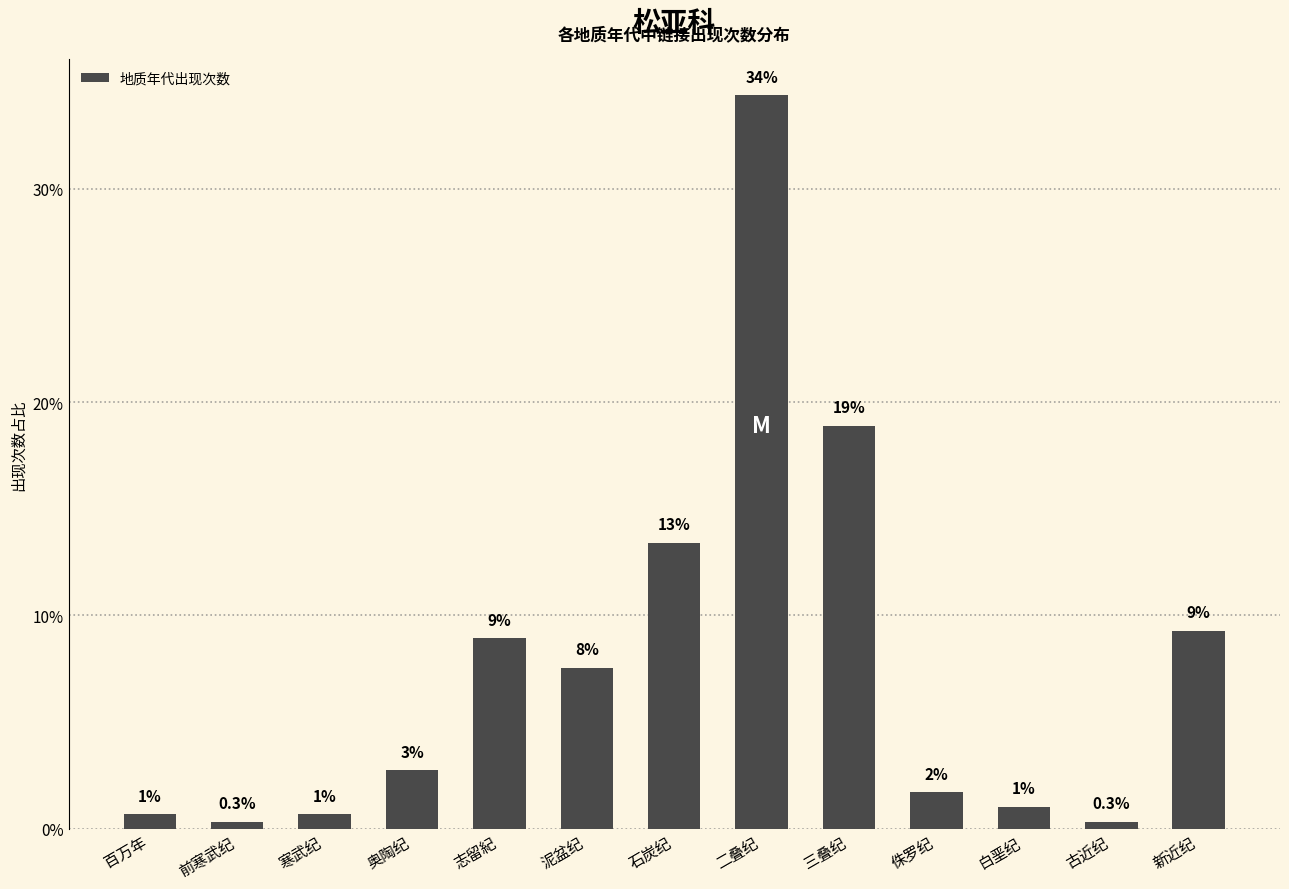

Reading left to right, transcribe all the data shown in this chart.

百万年=0.7	前寒武纪=0.3	寒武纪=0.7	奥陶纪=2.7	志留紀=8.9	泥盆纪=7.6	石炭纪=13.4	二叠纪=34.4	三叠纪=18.9	侏罗纪=1.7	白垩纪=1.0	古近纪=0.3	新近纪=9.3